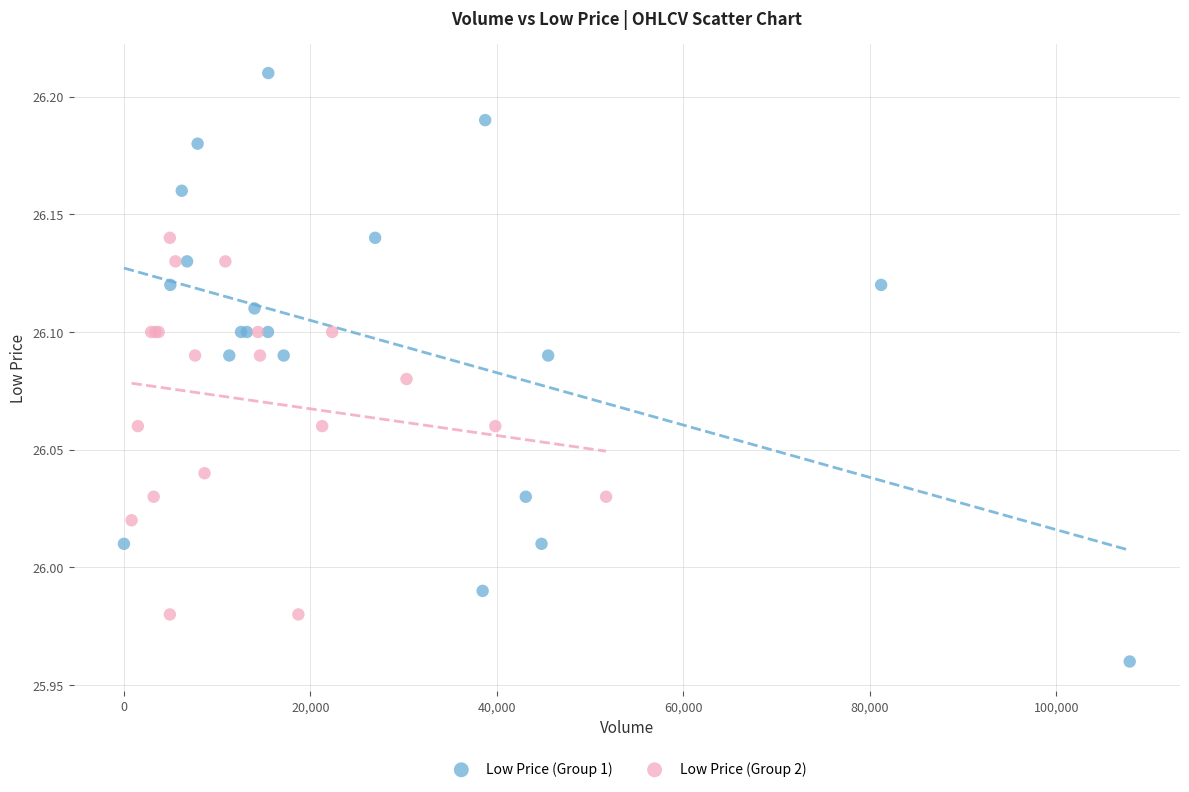

Which series reaches the maximum Y coordinate?

Low Price (Group 1)